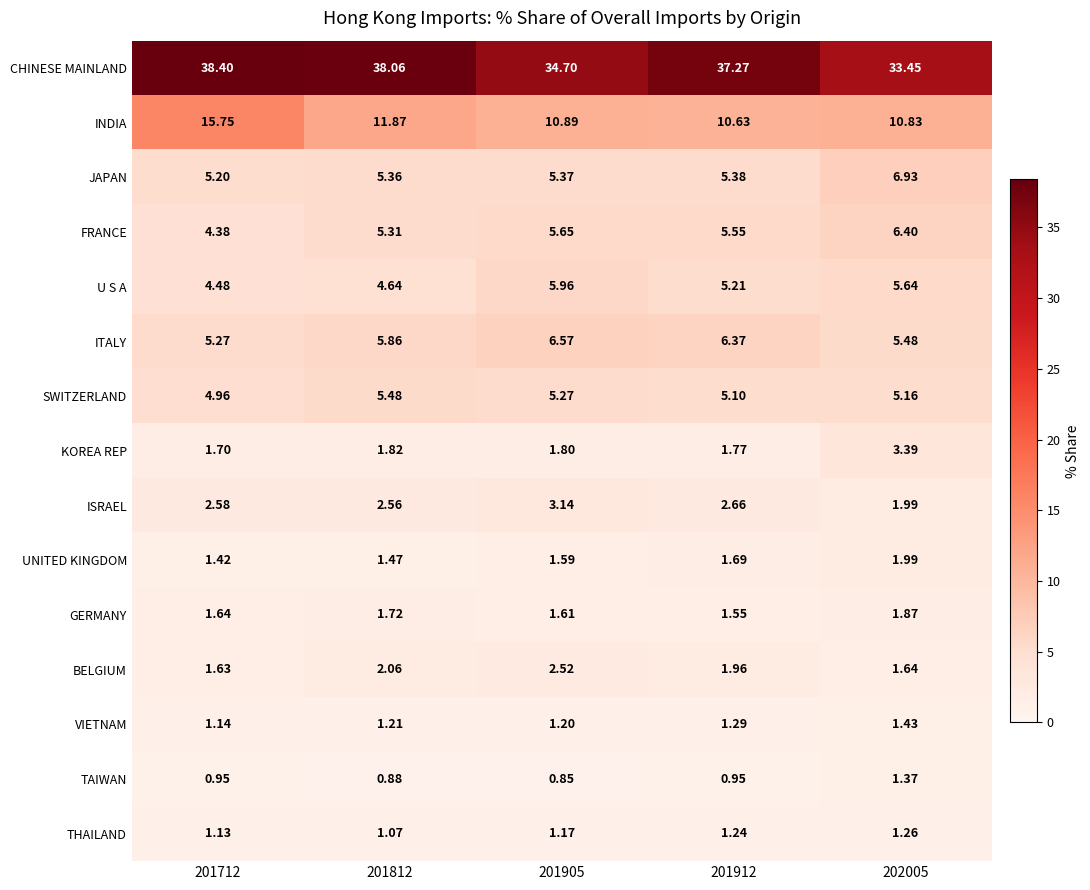

At which category is the sum across all series the highest?

201712